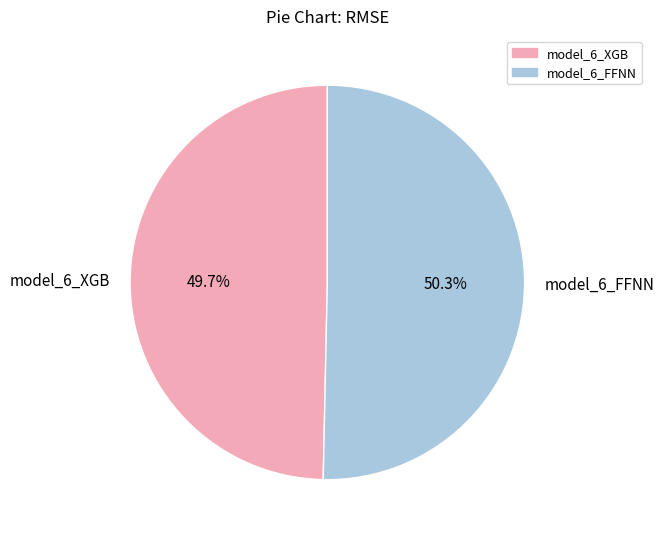

What percentage is the model_6_XGB slice, to the nearest percent?

50%